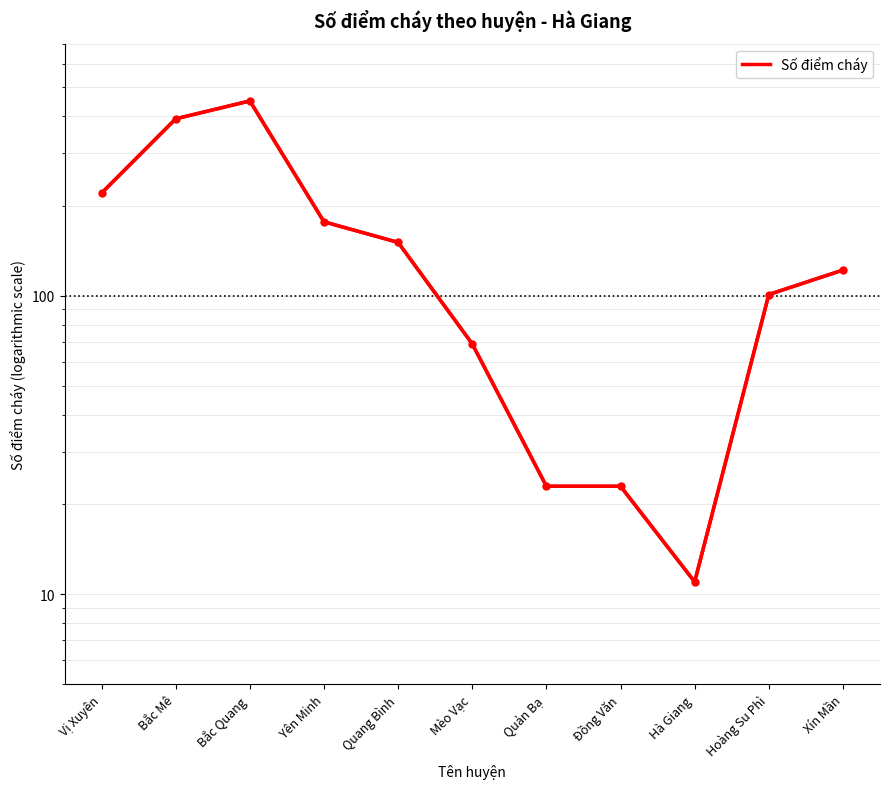

Reading right to left, transcribe all the data shown in this chart.

122	101	11	23	23	69	151	177	450	392	221